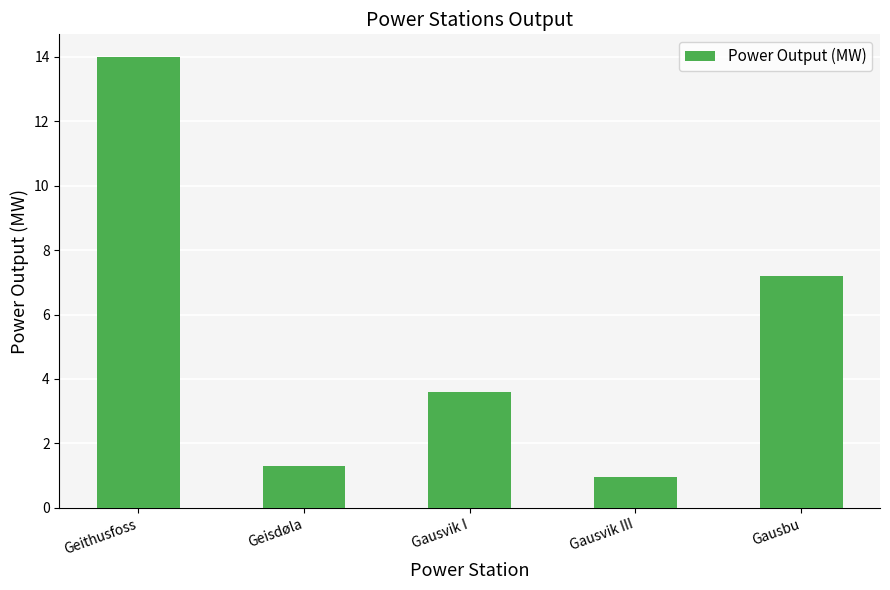

The chart shows a value of 25.0 at Geithusfoss. True or false?

False